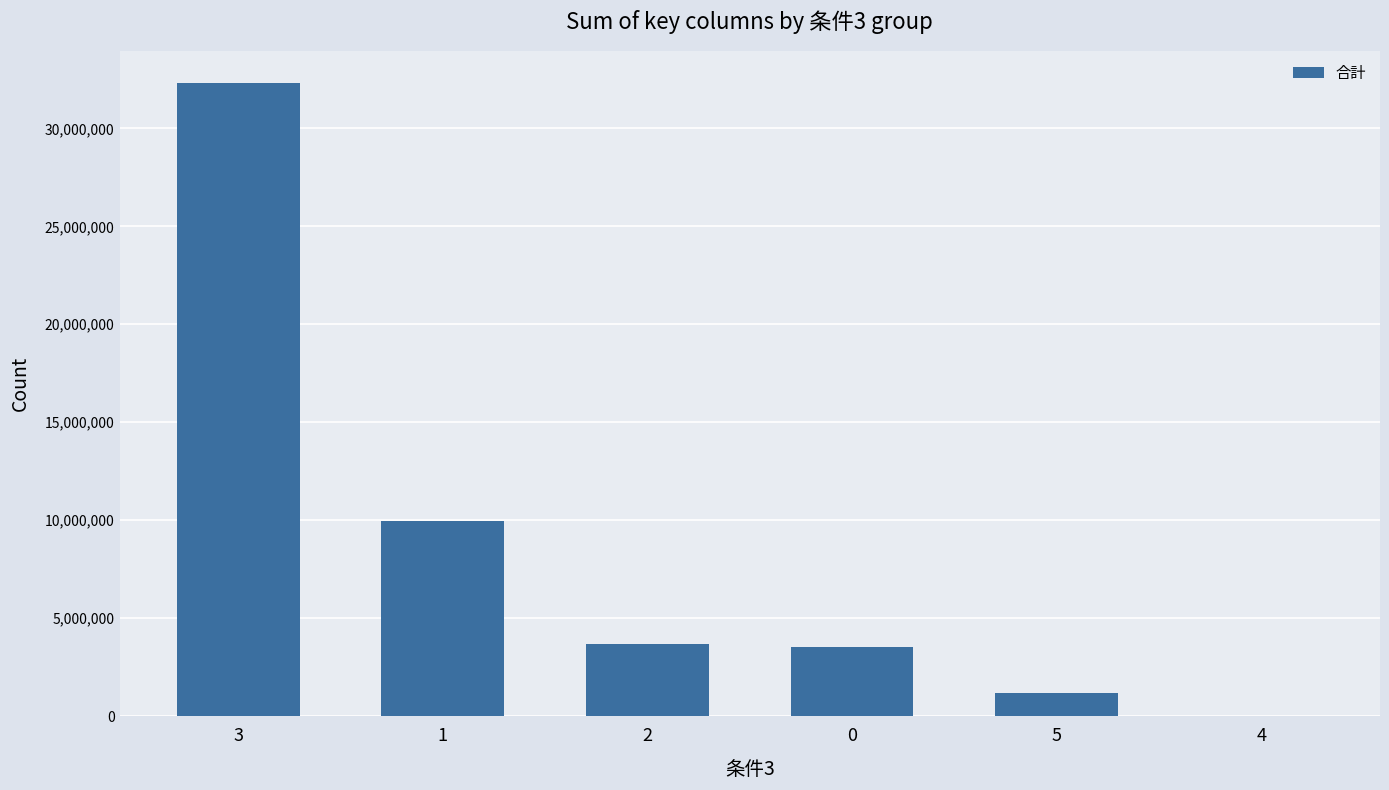

What is the maximum value shown in the chart?

32324867